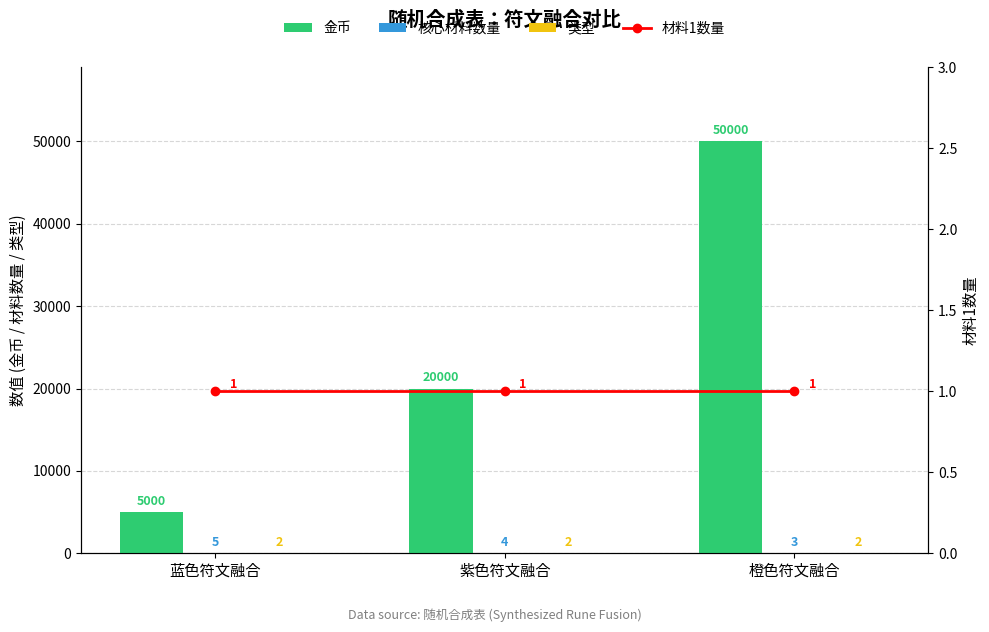

At which category does the chart reach its minimum across all series?

蓝色符文融合